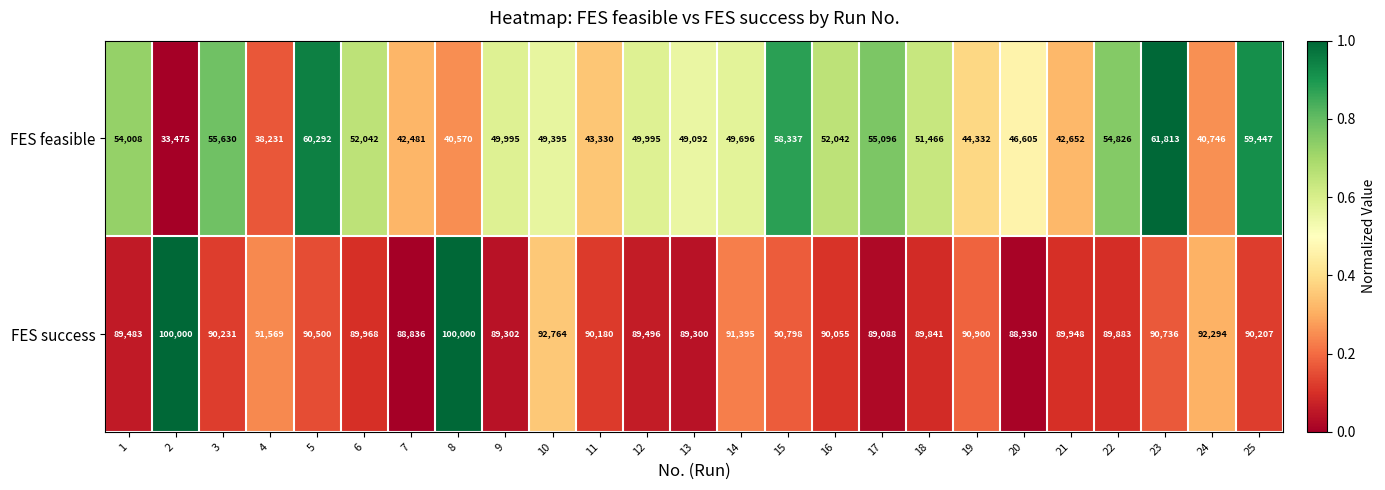

Which series has the largest total across all categories?

FES success